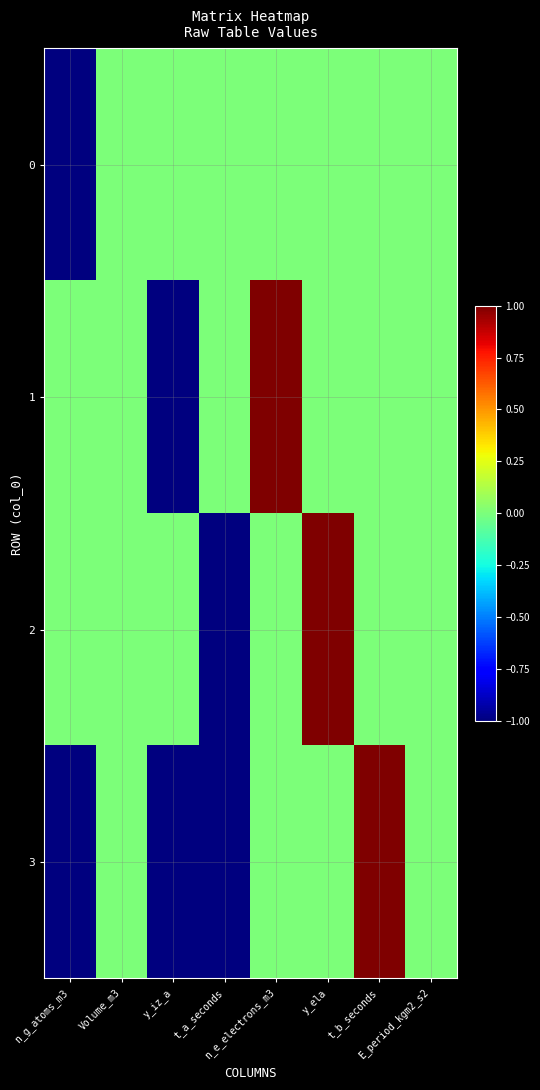

At which category does the chart reach its peak across all series?

n_e_electrons_m3